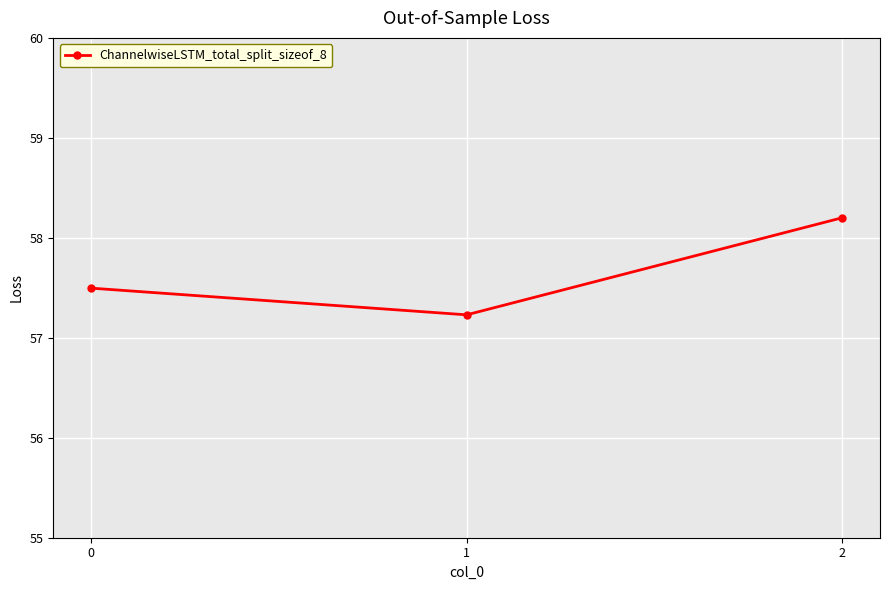

What is the average value?

57.6